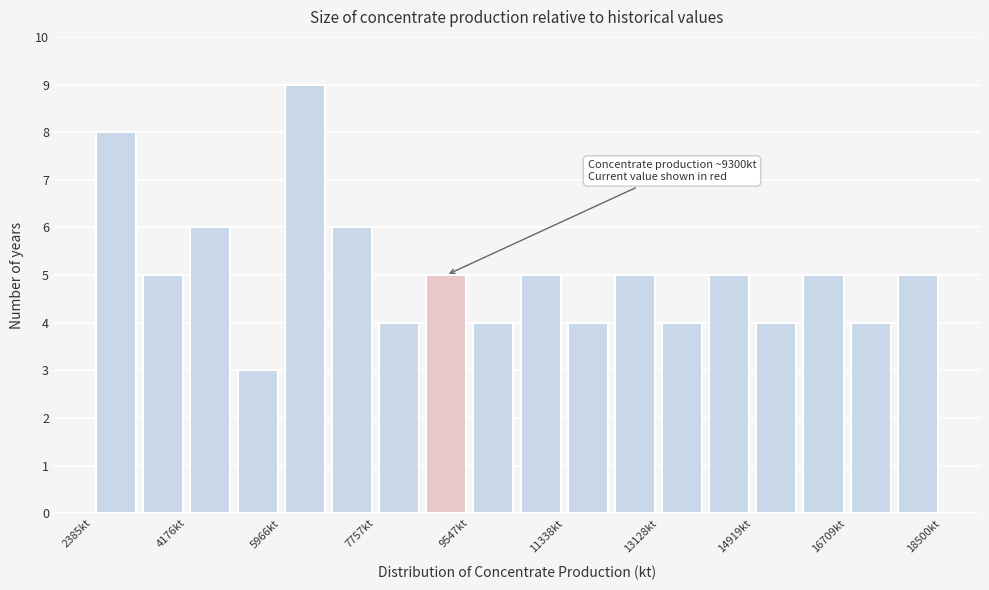

Which range on the x-axis has the tallest bar?

6000 to 6800